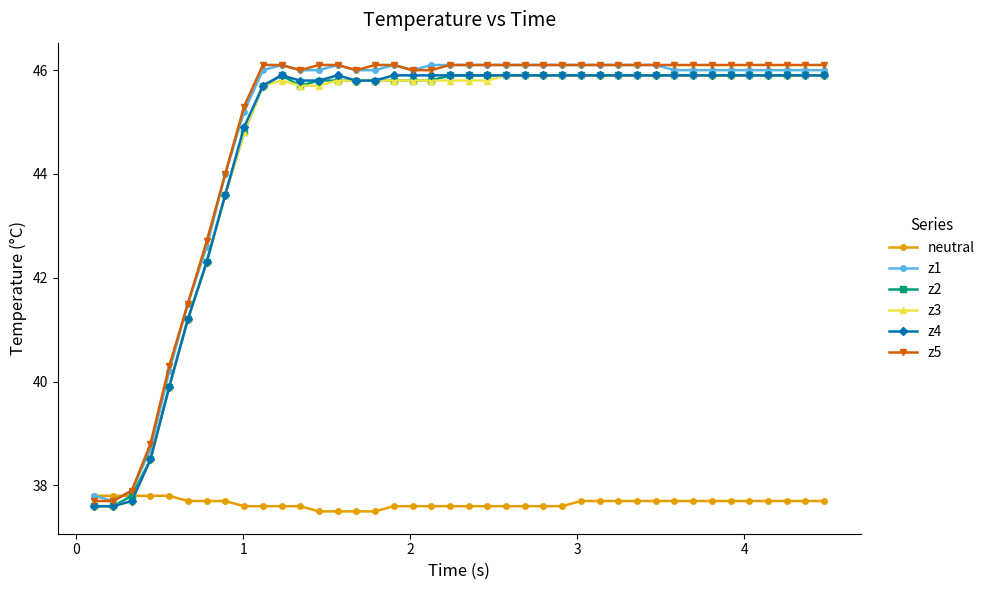

At how many categories does at least one series exceed 41?

35